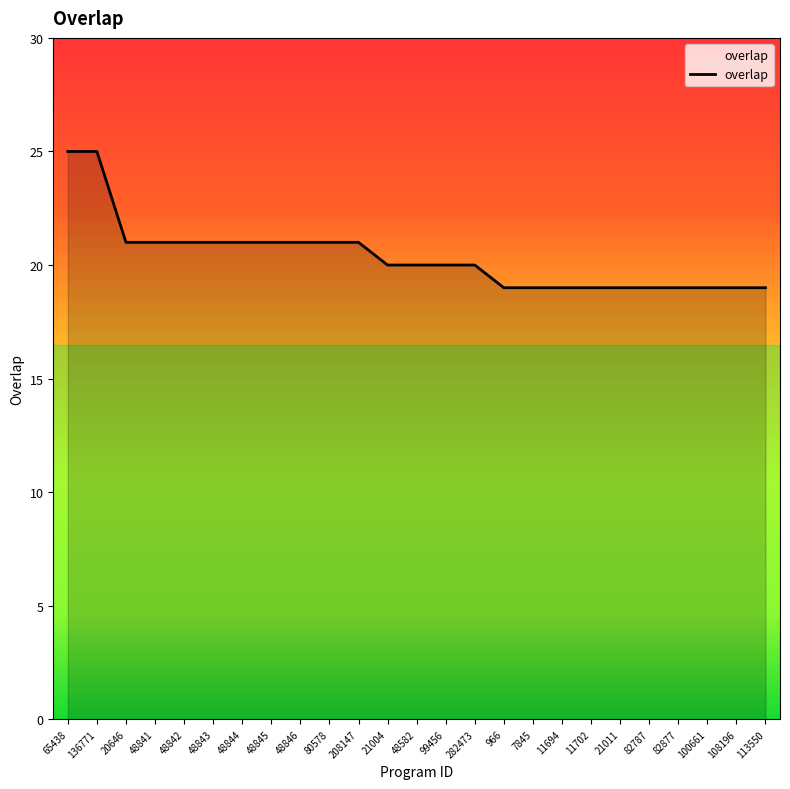

Where does the data first go above 20?

65438